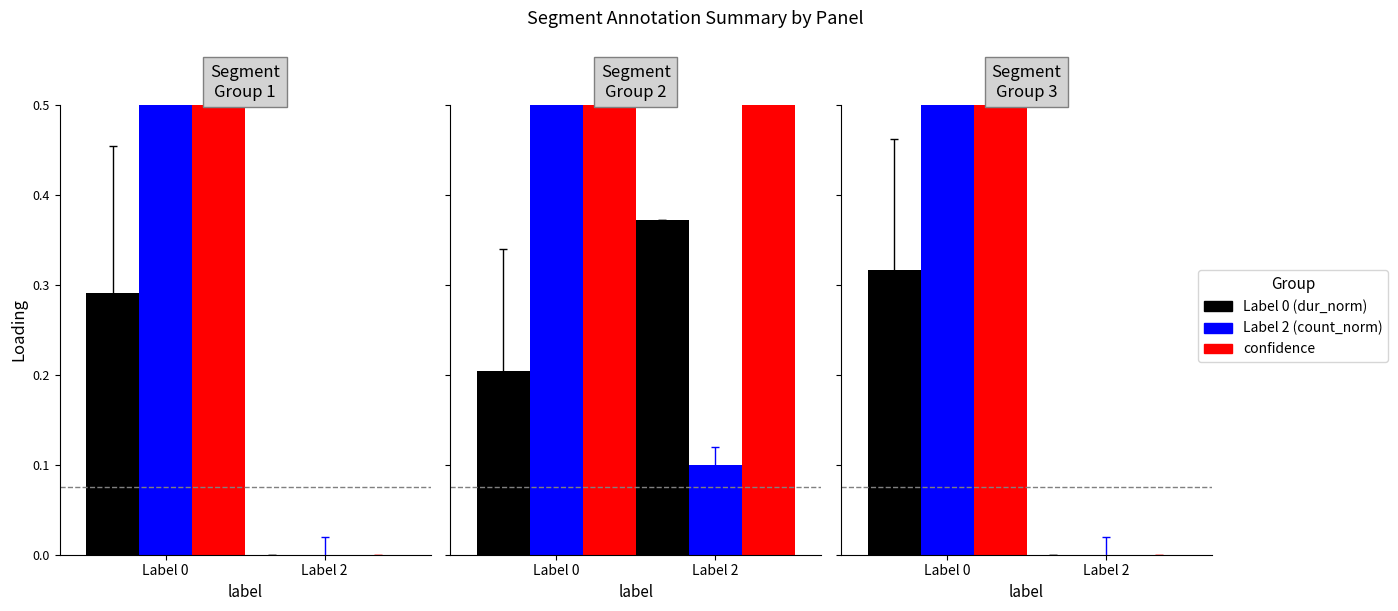

Count the count_norm values in the range 0 to 1.

1